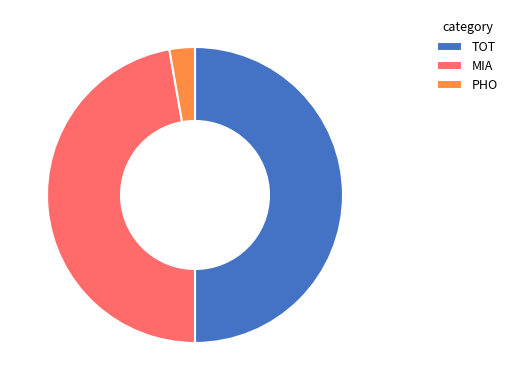

Does MIA represent more than half of the total?

No